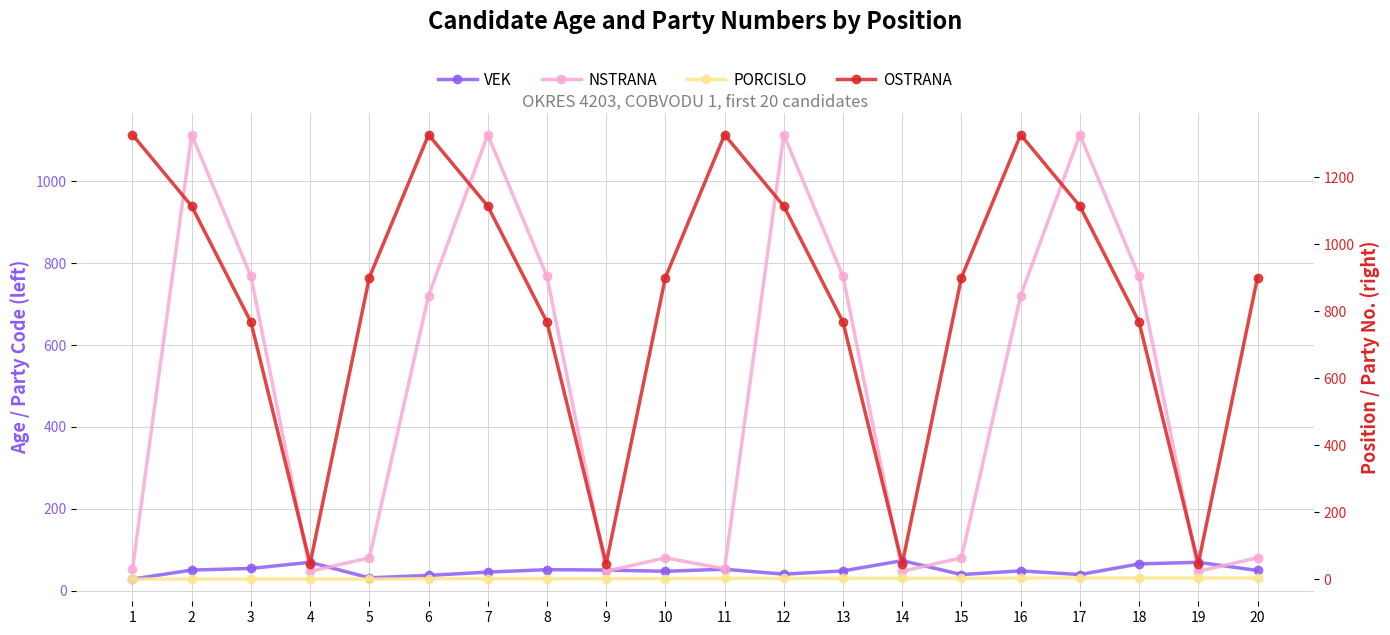

What is the greatest value displayed?

1327